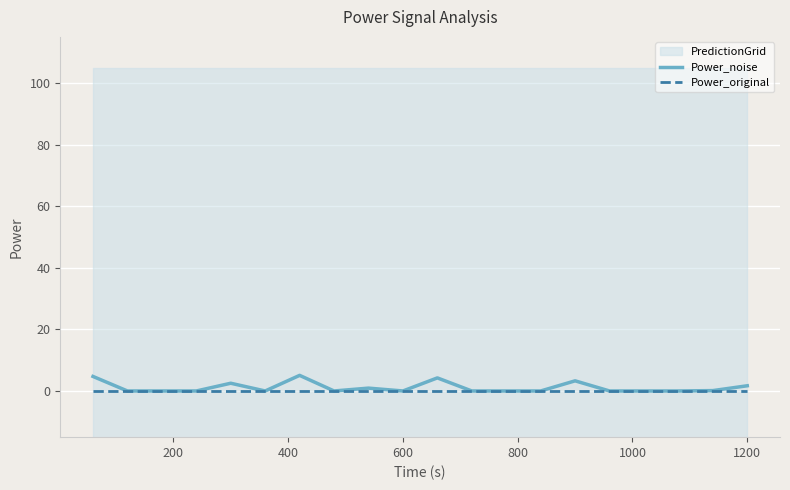

List the series in order of their overall mean, highest first.

Power_noise, Power_original